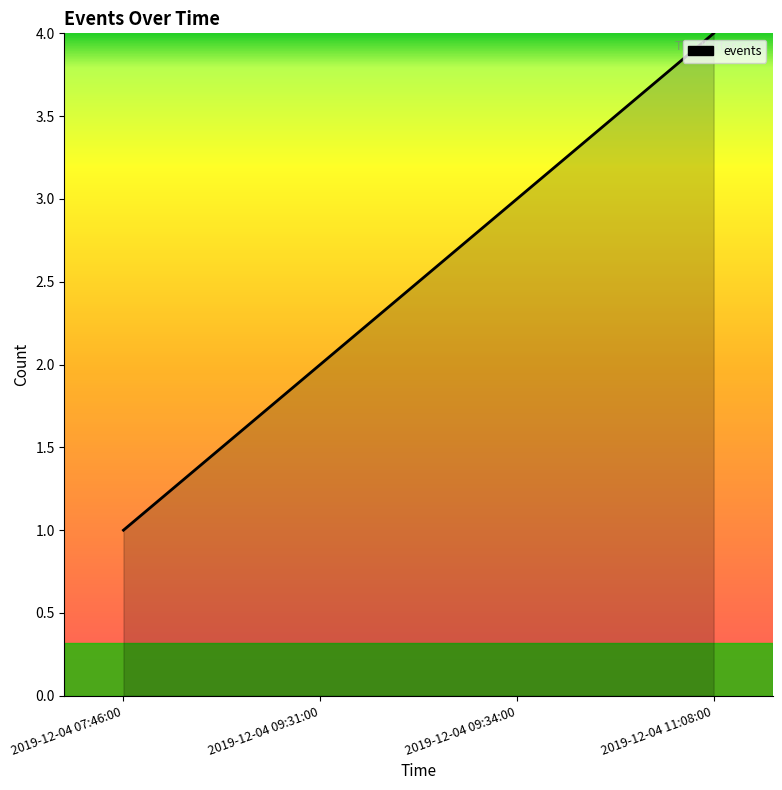

What is the difference between the maximum and second lowest values?

2